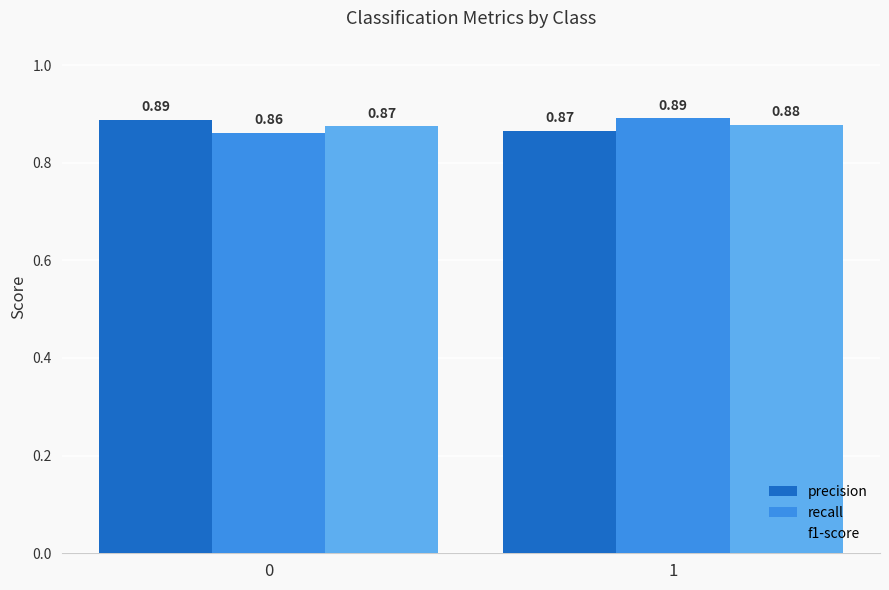

Between 0 and 1, which series saw the biggest shift?

recall